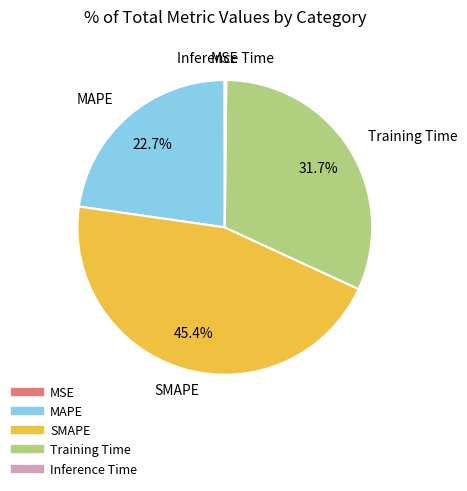

Which category has the biggest portion of the pie?

SMAPE